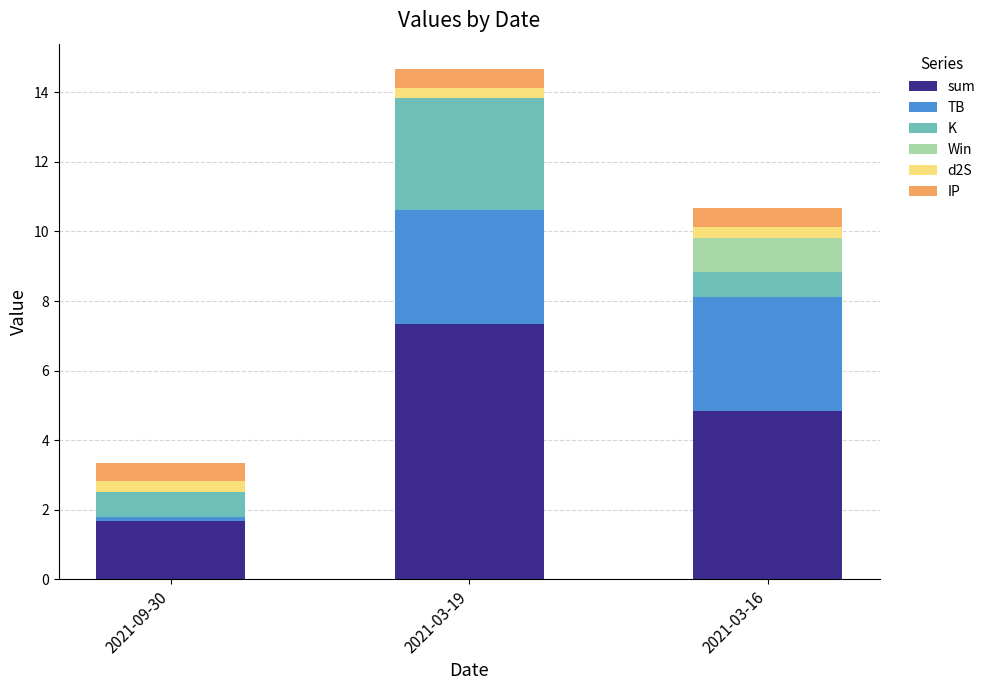

Count the number of categories in the chart.

3